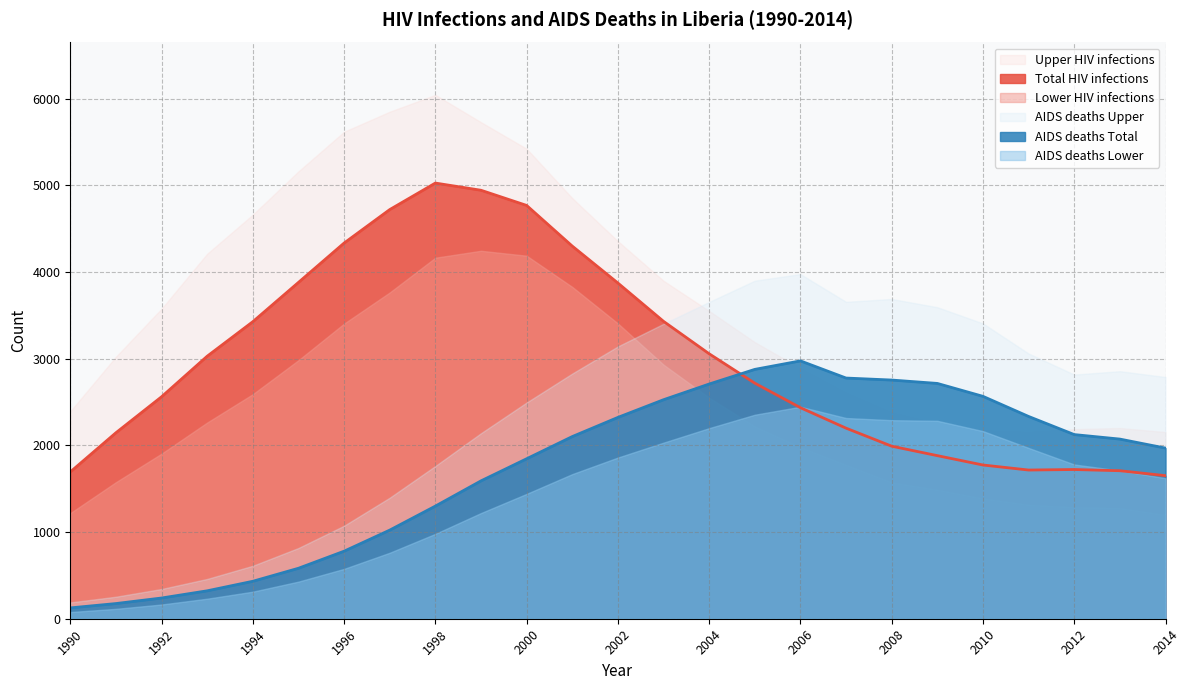

What is the difference between the second highest and second lowest values in the Total HIV infections series?

3249